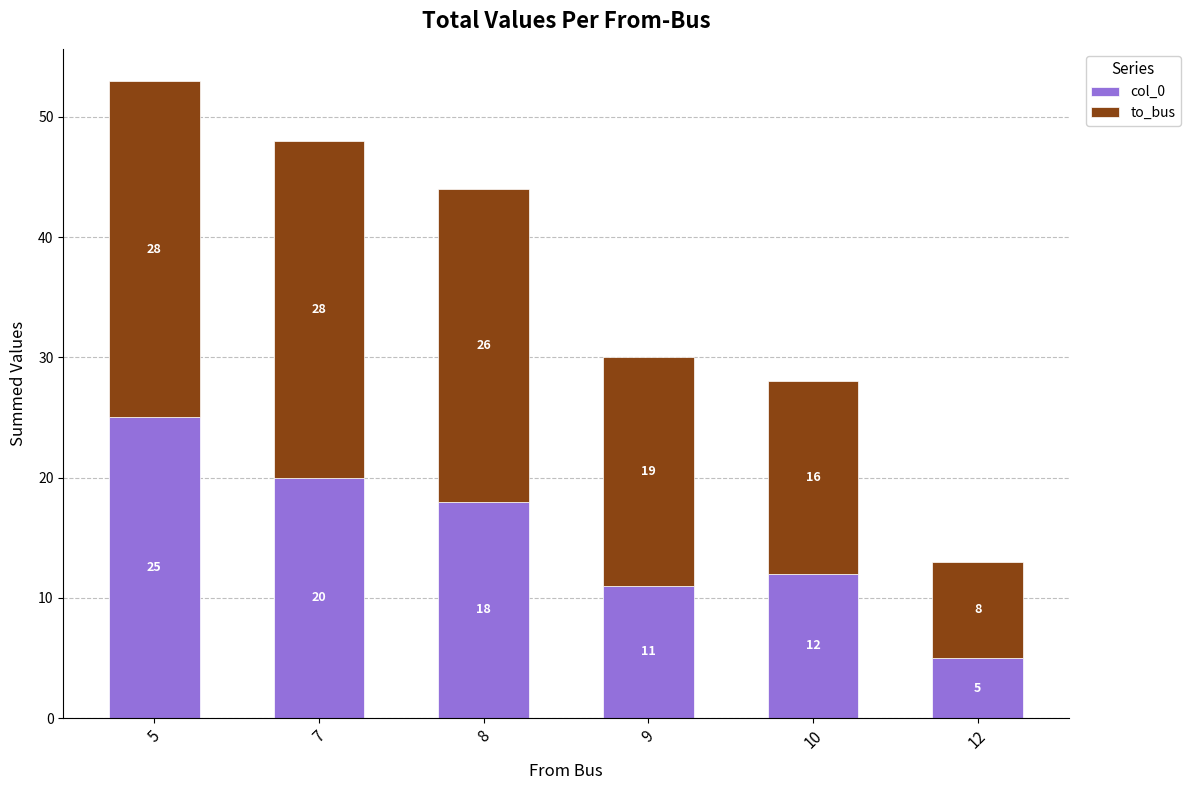

Which category has the highest value in the col_0 series?

5